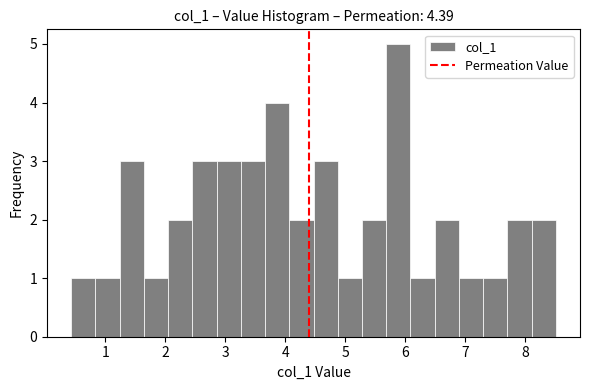

What is the height of the bar covering 3.3 to 3.7 on the x-axis? Neither the bar edges nor the heights are printed on the chart, so give them approximately, as read against the axes.

3